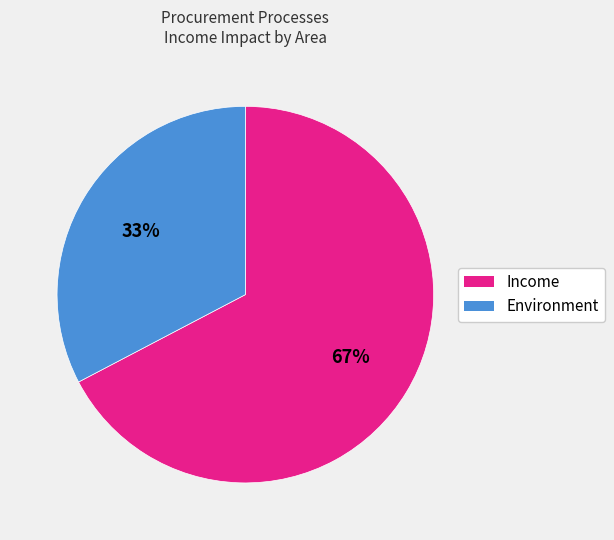

How many segments does this pie chart have?

2